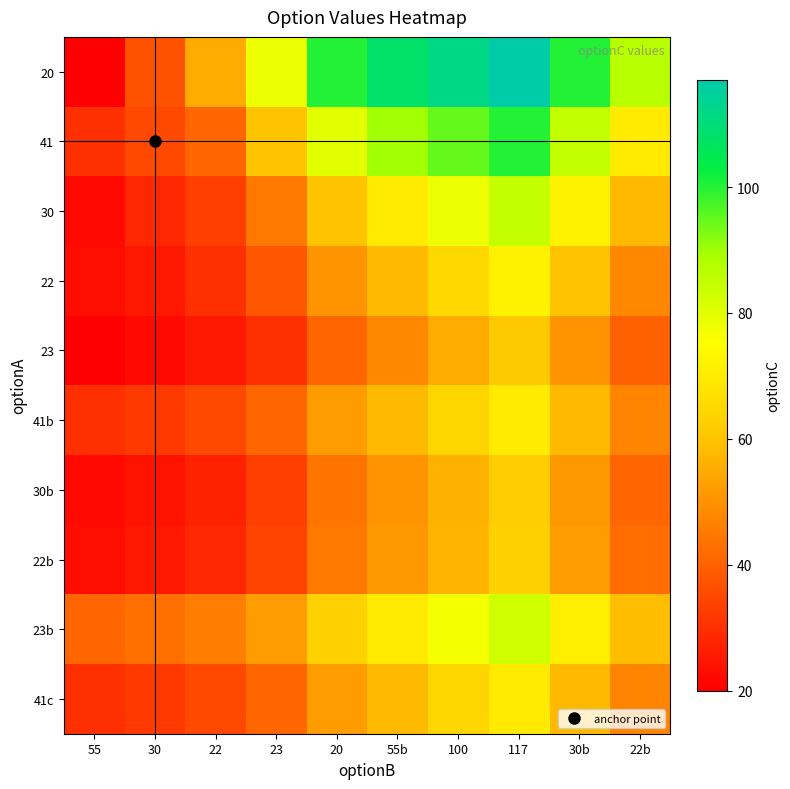

What is the minimum value shown in the chart?

20